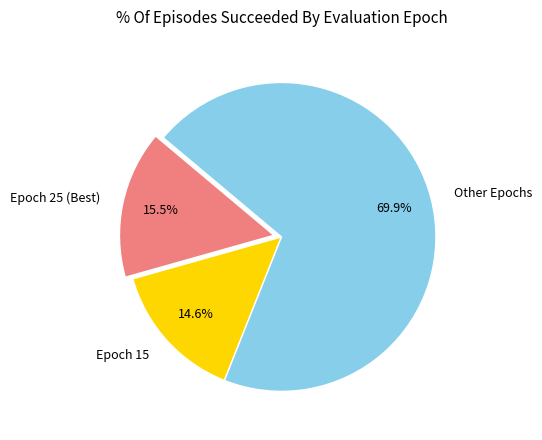

Rank the categories by value from highest to lowest.

Other Epochs, Epoch 25 (Best), Epoch 15